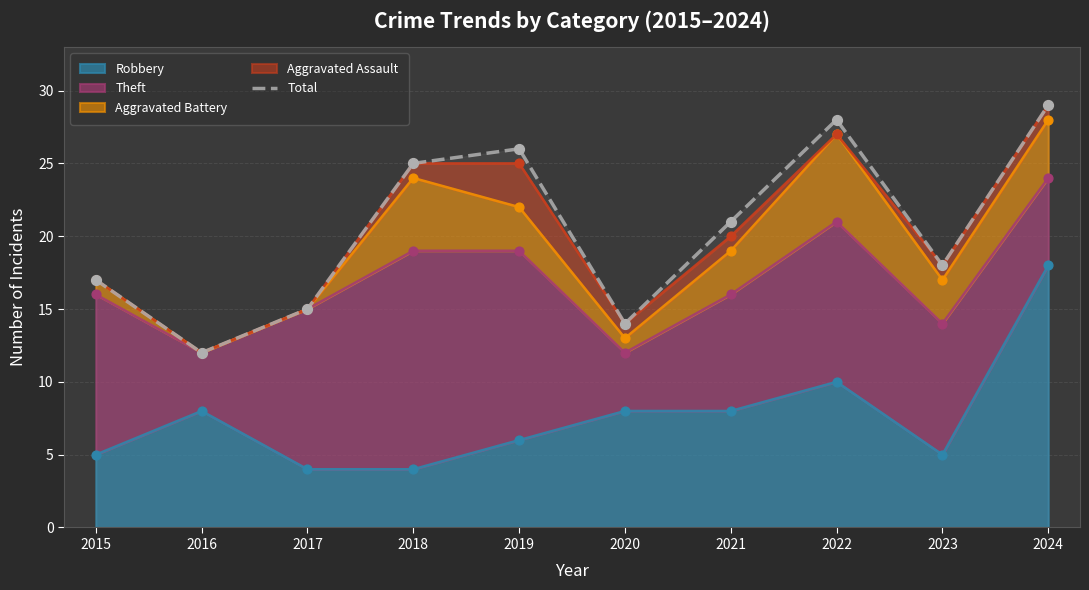

What is the change in value from 2015 to 2018?

+8